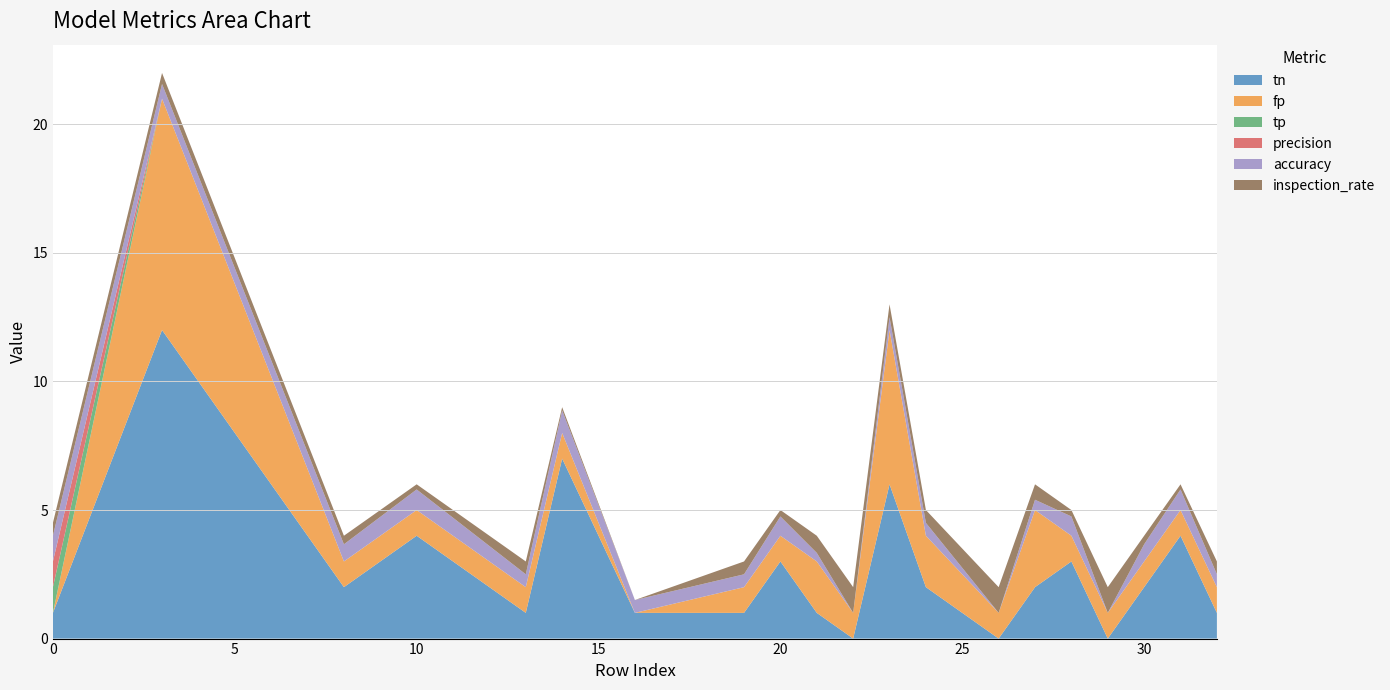

Reading right to left, list all the values displayed in this chart.

accuracy: 32=0.5	31=0.8	30=0.7	29=0.0	28=0.8	27=0.4	26=0.0	24=0.5	23=0.5	22=0.0	21=0.3	20=0.8	19=0.5	16=0.5	14=0.9	13=0.5	10=0.8	8=0.7	3=0.6	0=1.0
inspection_rate: 32=0.5	31=0.2	30=0.3	29=1.0	28=0.2	27=0.6	26=1.0	24=0.5	23=0.5	22=1.0	21=0.7	20=0.2	19=0.5	16=0.0	14=0.1	13=0.5	10=0.2	8=0.3	3=0.4	0=0.5
tn: 32=1.0	31=4.0	30=2.0	29=0.0	28=3.0	27=2.0	26=0.0	24=2.0	23=6.0	22=0.0	21=1.0	20=3.0	19=1.0	16=1.0	14=7.0	13=1.0	10=4.0	8=2.0	3=12.0	0=1.0
fp: 32=1.0	31=1.0	30=1.0	29=1.0	28=1.0	27=3.0	26=1.0	24=2.0	23=6.0	22=1.0	21=2.0	20=1.0	19=1.0	16=0.0	14=1.0	13=1.0	10=1.0	8=1.0	3=9.0	0=0.0
tp: 32=0.0	31=0.0	30=0.0	29=0.0	28=0.0	27=0.0	26=0.0	24=0.0	23=0.0	22=0.0	21=0.0	20=0.0	19=0.0	16=0.0	14=0.0	13=0.0	10=0.0	8=0.0	3=0.0	0=1.0
precision: 32=0.0	31=0.0	30=0.0	29=0.0	28=0.0	27=0.0	26=0.0	24=0.0	23=0.0	22=0.0	21=0.0	20=0.0	19=0.0	16=0.0	14=0.0	13=0.0	10=0.0	8=0.0	3=0.0	0=1.0